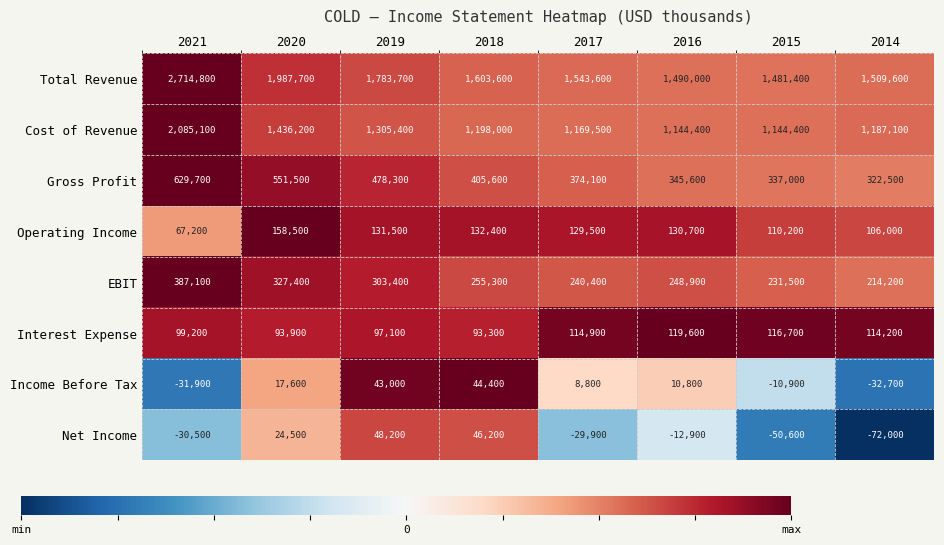

What is the difference between the second highest and second lowest values in the Operating Income series?

26400